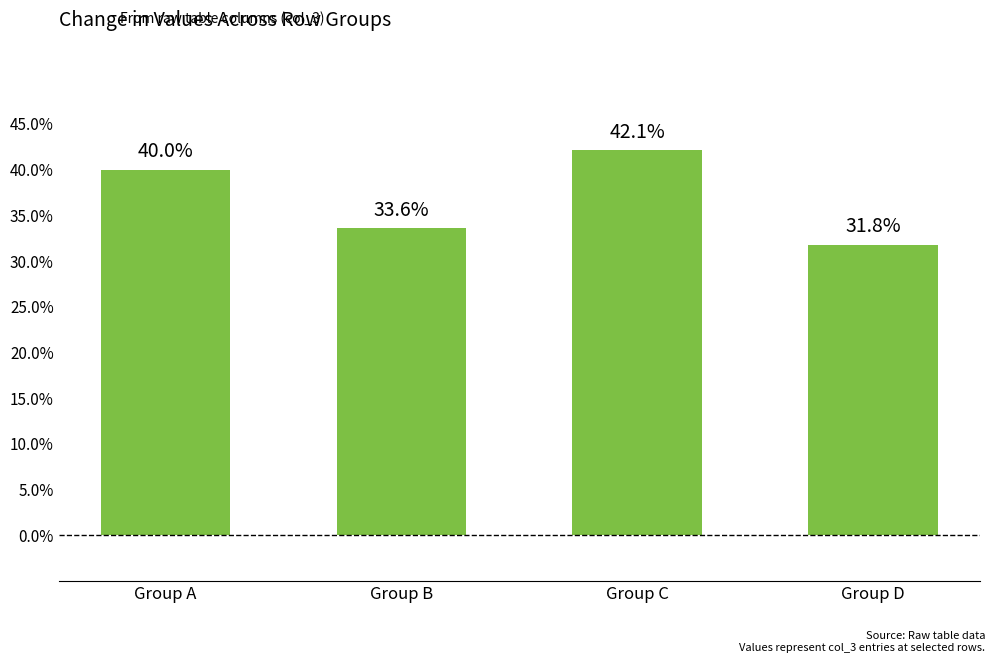

Reading left to right, what are all the values shown in this chart?

0.4	0.3	0.4	0.3